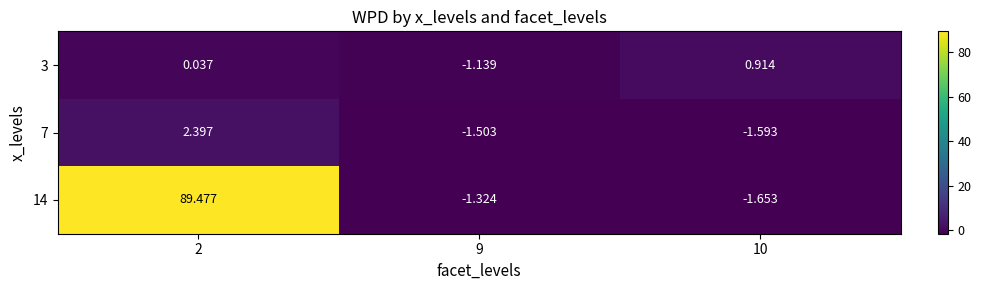

Is the value of 14 at 9 greater than the value of 3 at 10?

No